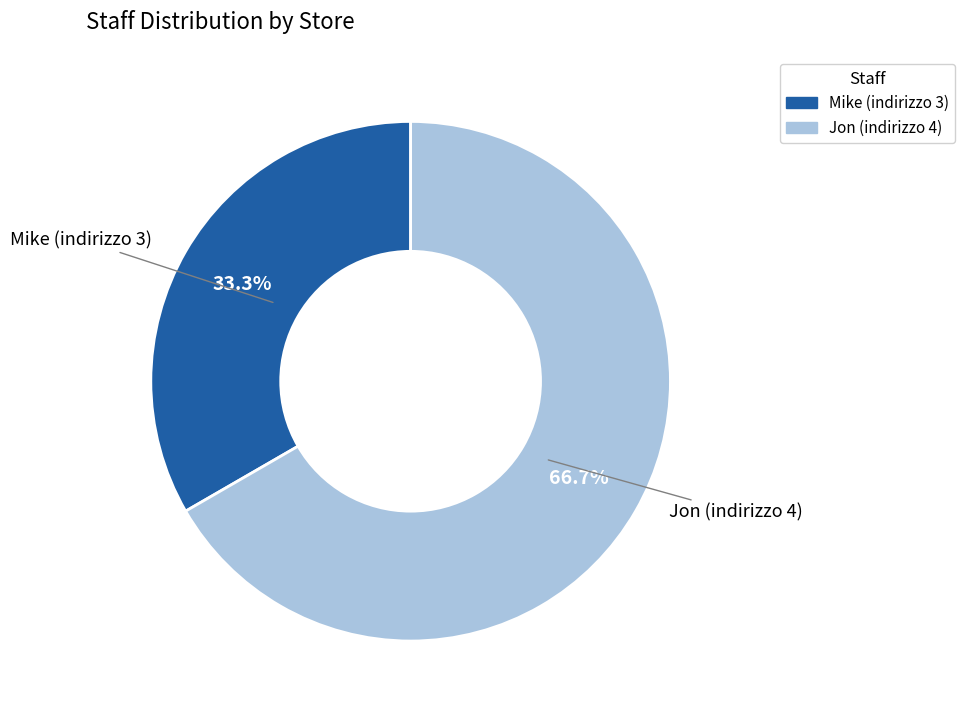

Between Mike (indirizzo 3) and Jon (indirizzo 4), which is larger?

Jon (indirizzo 4)